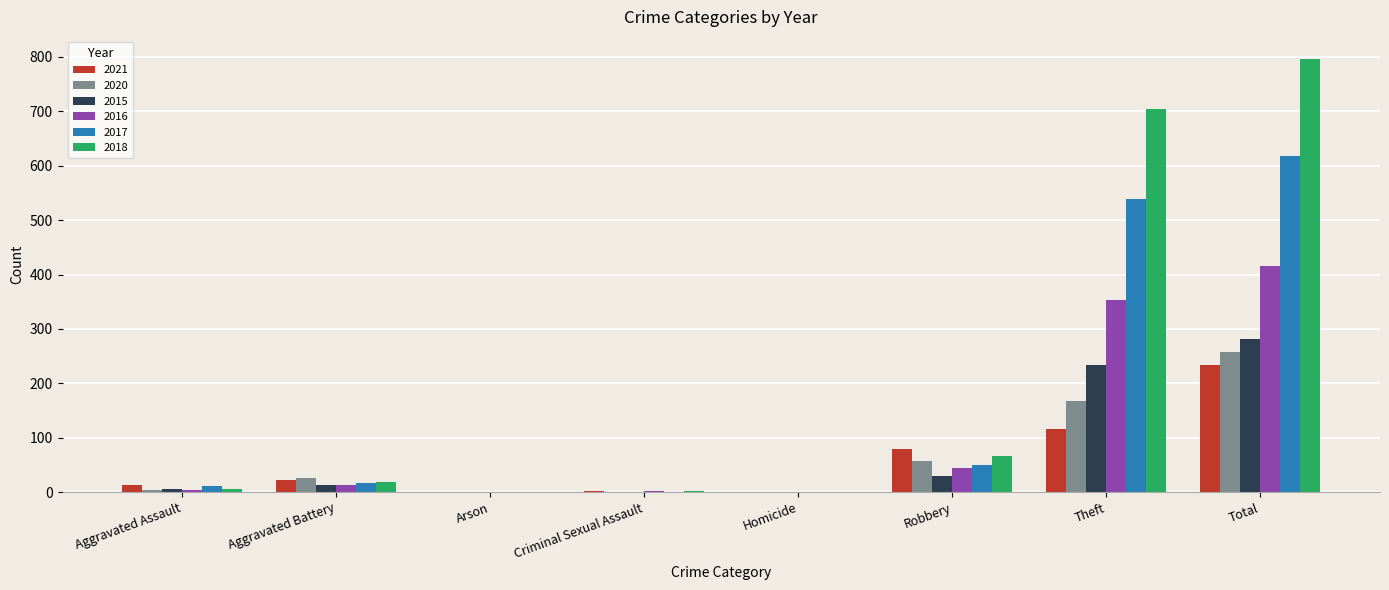

True or false: 2015 has a value of 49 at Theft.

False